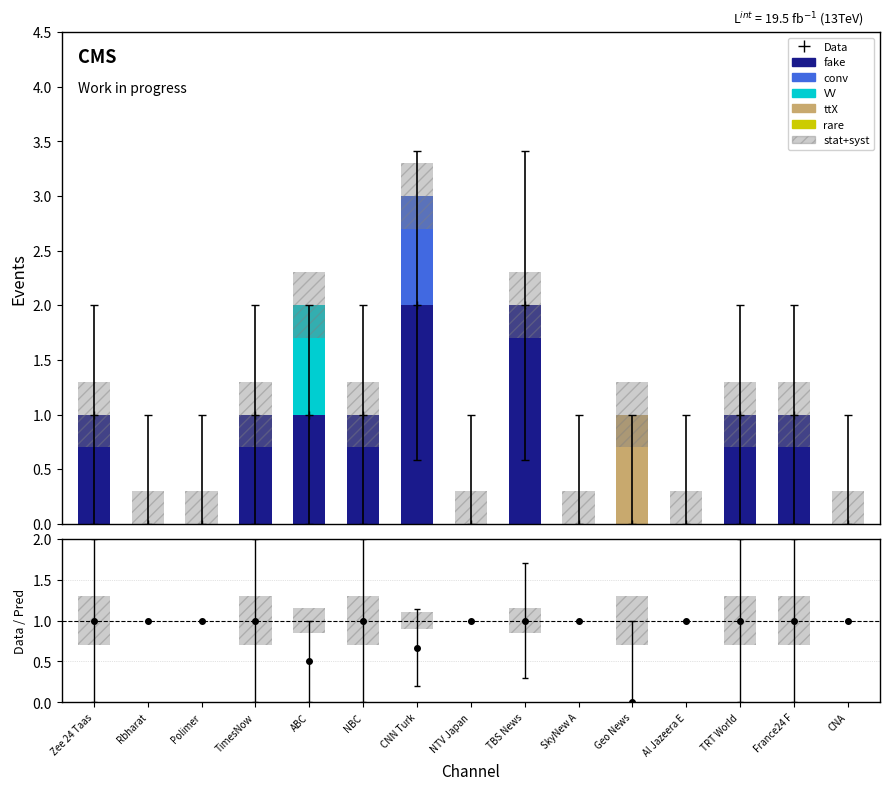

Is the value of VV at Zee 24 Taas greater than the value of ttX at TBS News?

No